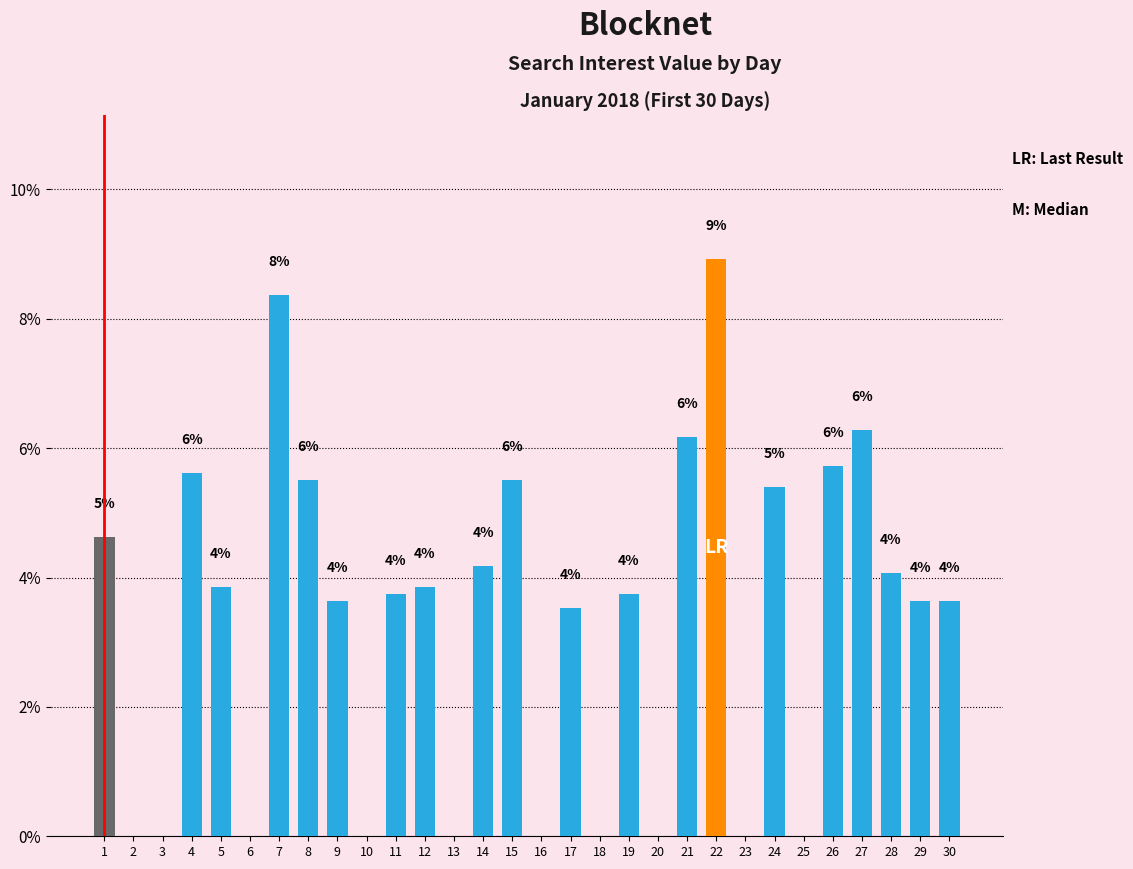

What is the value of the 17th bar from the left?

3.5